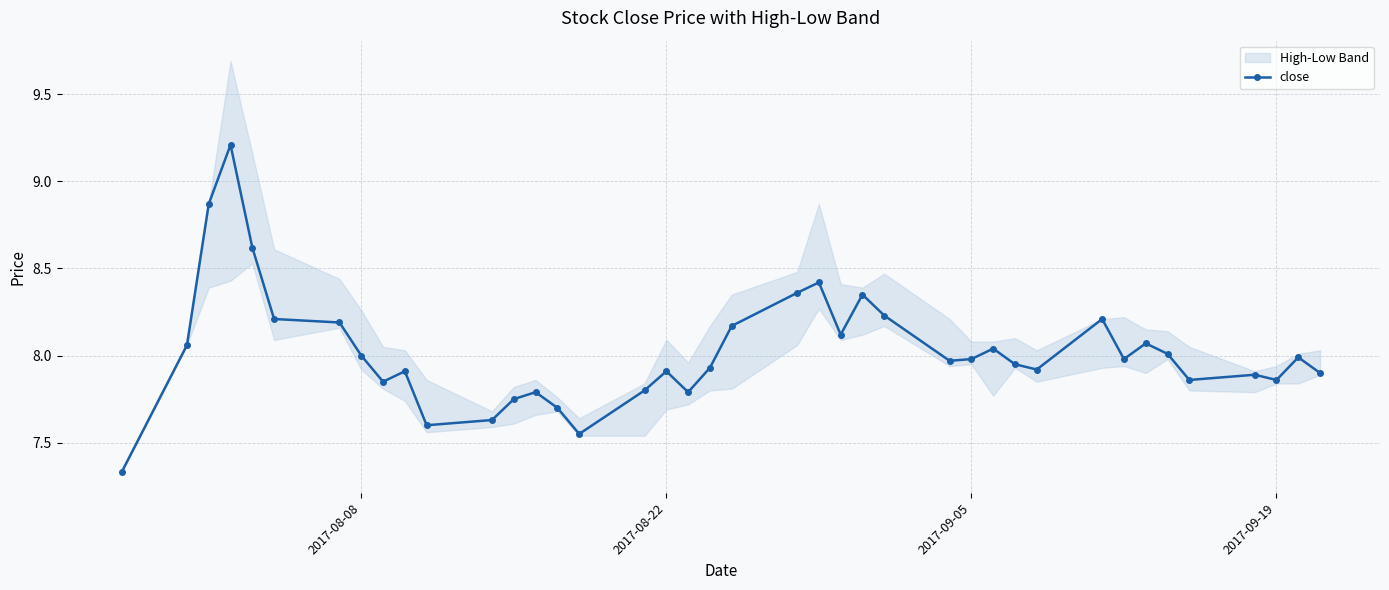

Is this an area chart (filled region under the line)?

No